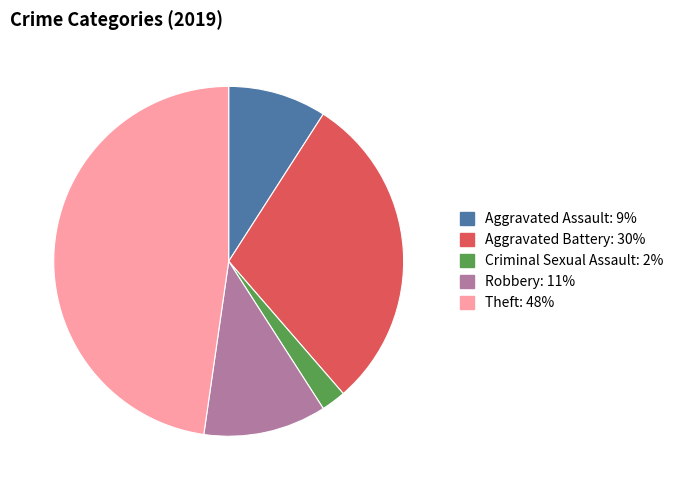

Is there a majority slice in this chart?

No